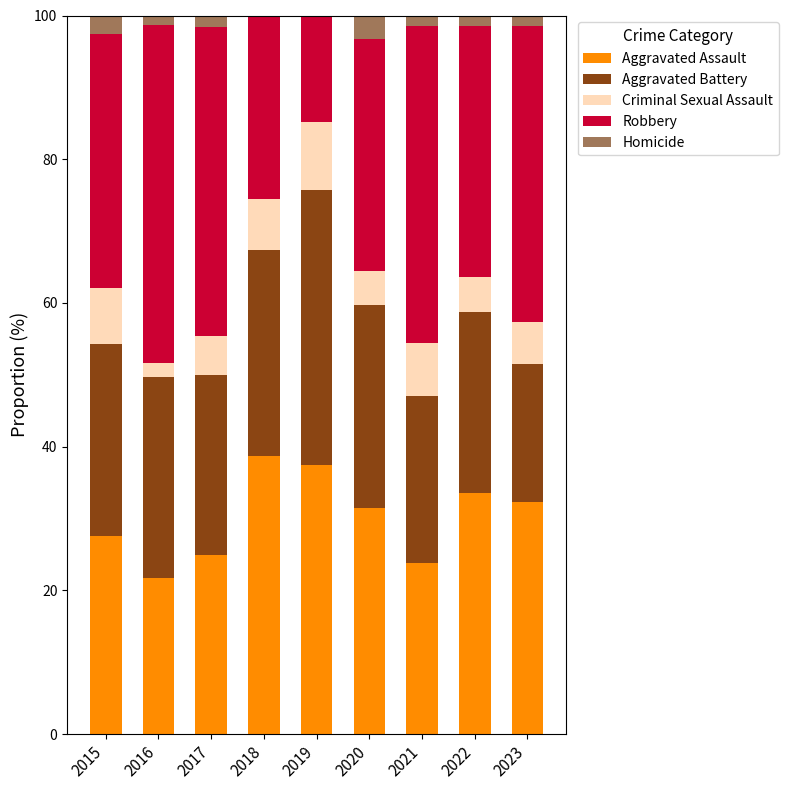

The Aggravated Assault series shows 16.0 at 2017. True or false?

False